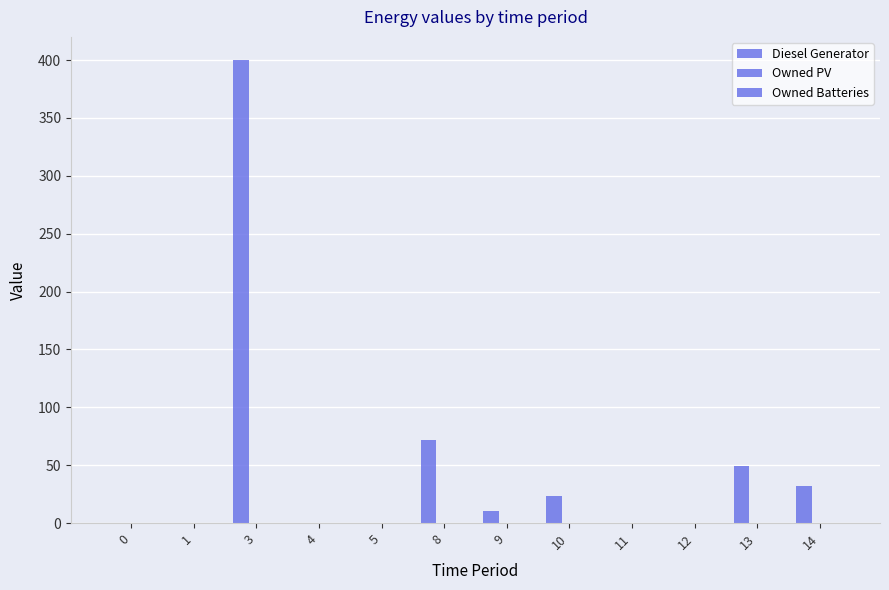

How many distinct data groups are displayed?

1